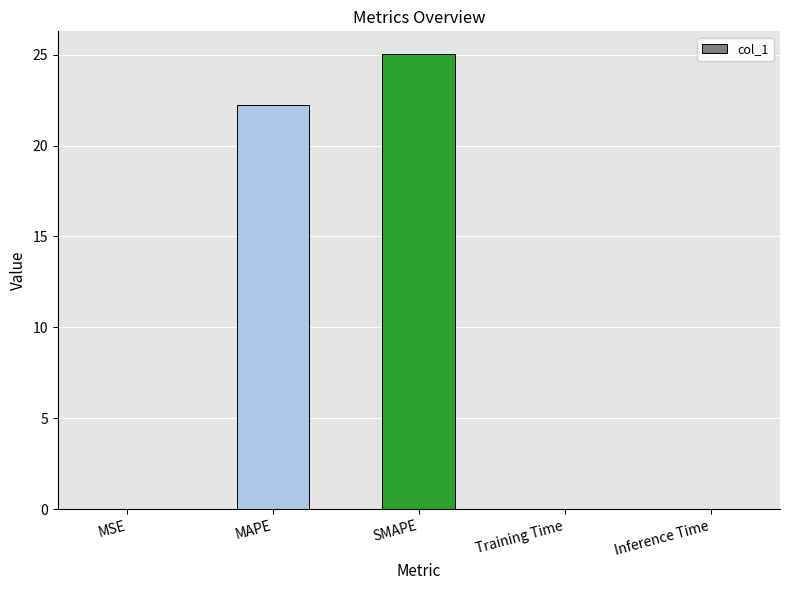

The value at Training Time is 0.0. True or false?

True